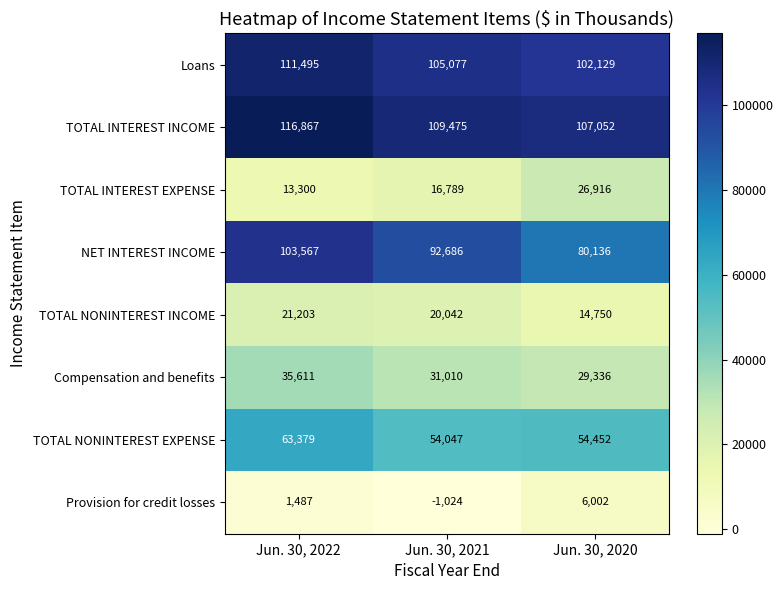

Reading right to left, list all the values displayed in this chart.

Loans: Jun. 30, 2020=102129	Jun. 30, 2021=105077	Jun. 30, 2022=111495
TOTAL INTEREST INCOME: Jun. 30, 2020=107052	Jun. 30, 2021=109475	Jun. 30, 2022=116867
TOTAL INTEREST EXPENSE: Jun. 30, 2020=26916	Jun. 30, 2021=16789	Jun. 30, 2022=13300
NET INTEREST INCOME: Jun. 30, 2020=80136	Jun. 30, 2021=92686	Jun. 30, 2022=103567
TOTAL NONINTEREST INCOME: Jun. 30, 2020=14750	Jun. 30, 2021=20042	Jun. 30, 2022=21203
Compensation and benefits: Jun. 30, 2020=29336	Jun. 30, 2021=31010	Jun. 30, 2022=35611
TOTAL NONINTEREST EXPENSE: Jun. 30, 2020=54452	Jun. 30, 2021=54047	Jun. 30, 2022=63379
Provision for credit losses: Jun. 30, 2020=6002	Jun. 30, 2021=-1024	Jun. 30, 2022=1487